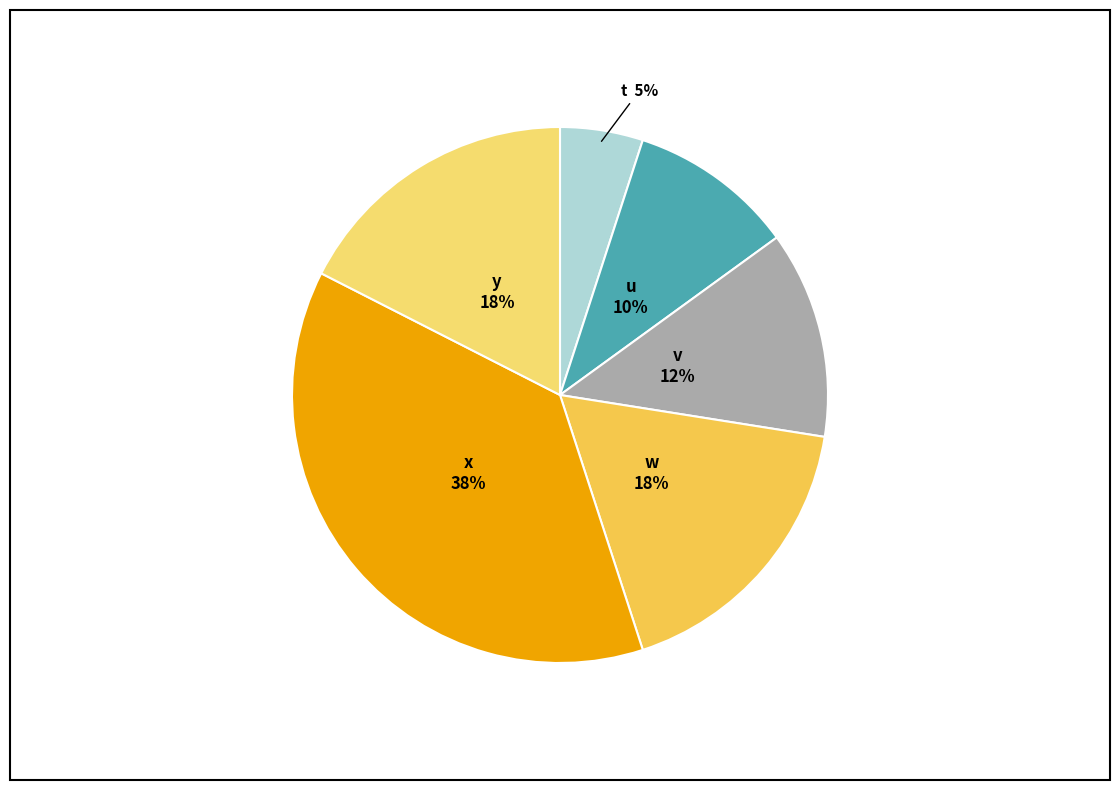

Count the number of slices in the pie.

6